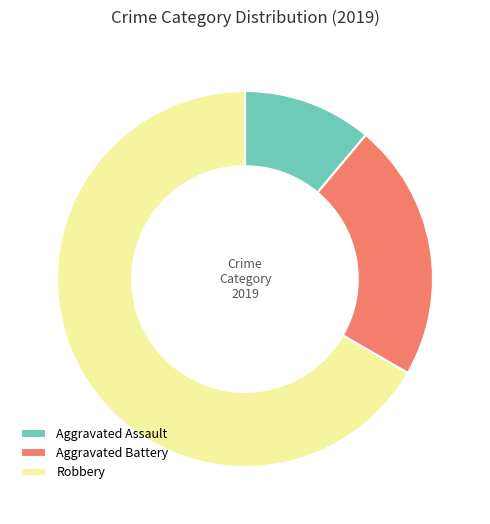

What is the ratio of the value at Aggravated Battery to the value at Robbery?

0.3